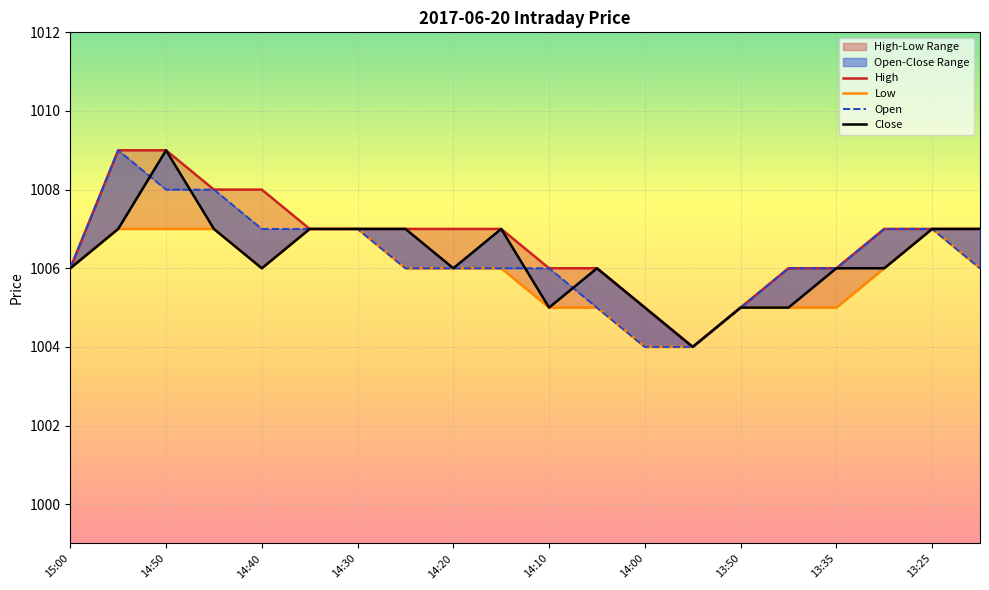

Which label corresponds to the largest value in the chart?

14:50